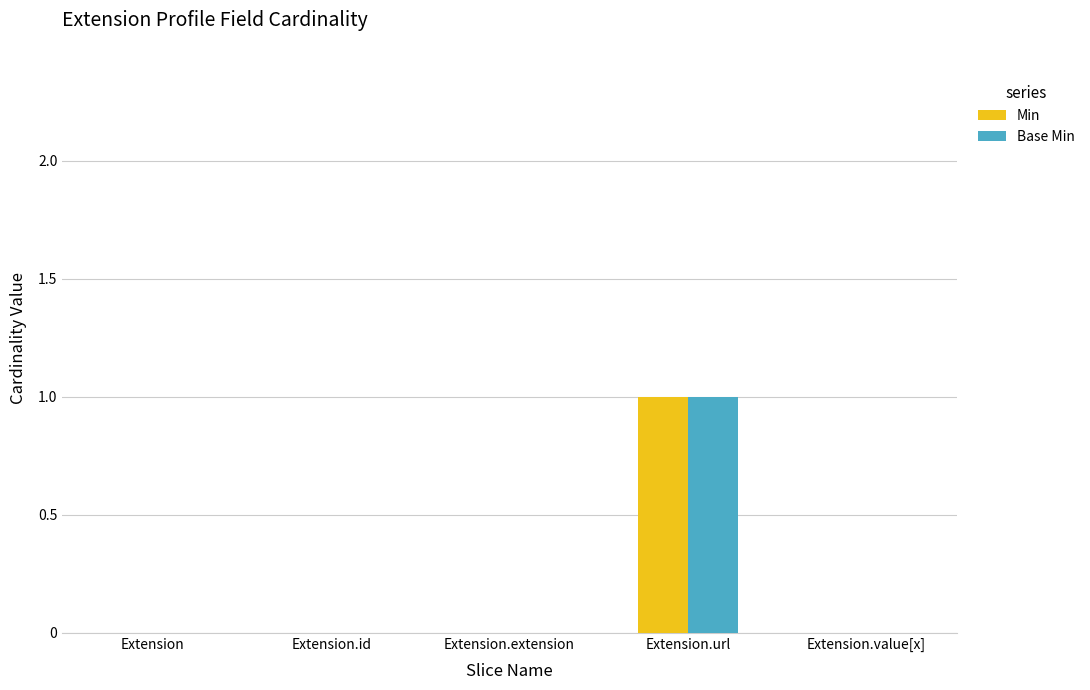

At which label does Min reach its peak?

Extension.url